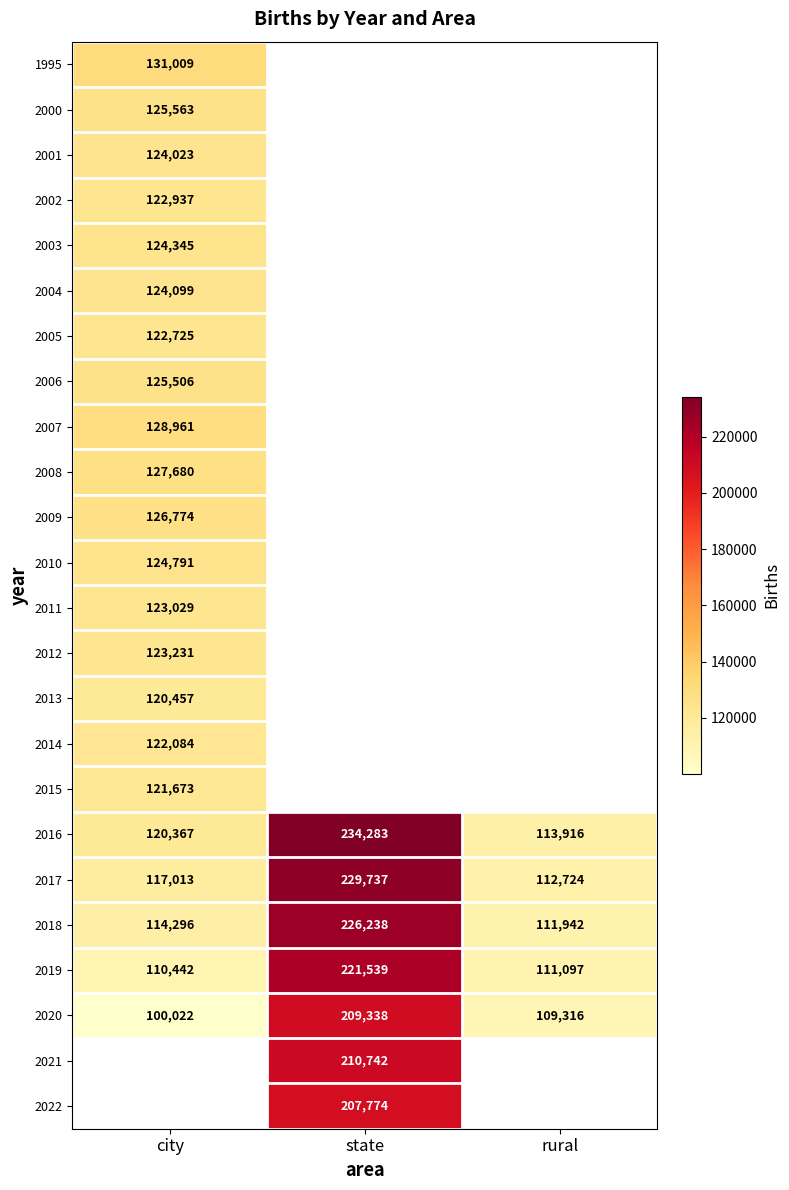

What is the highest value of the 2017 series?

229737